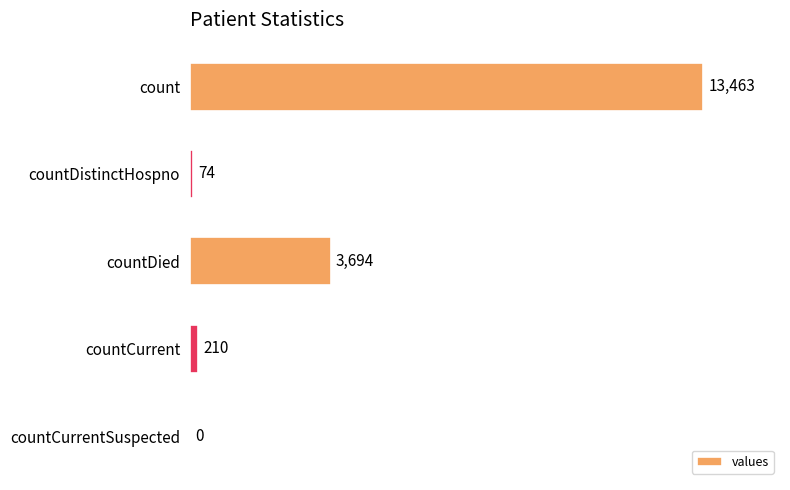

Is it true that the value at countCurrent is 210?

True